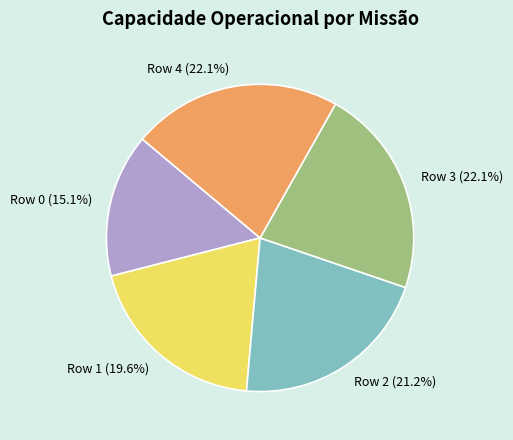

Is it true that Row 1 is 10% of the pie?

False